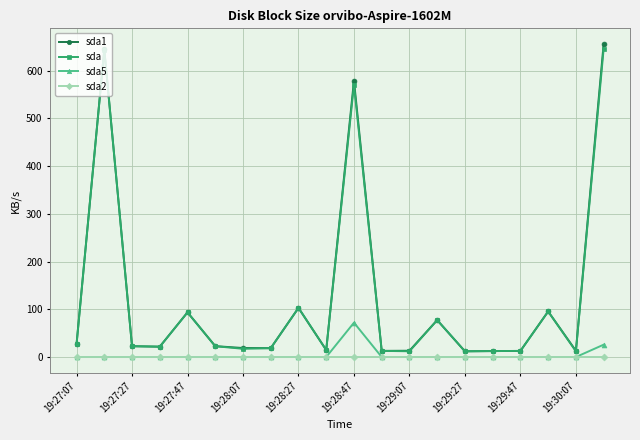

What is the maximum value shown in the chart?

656.0